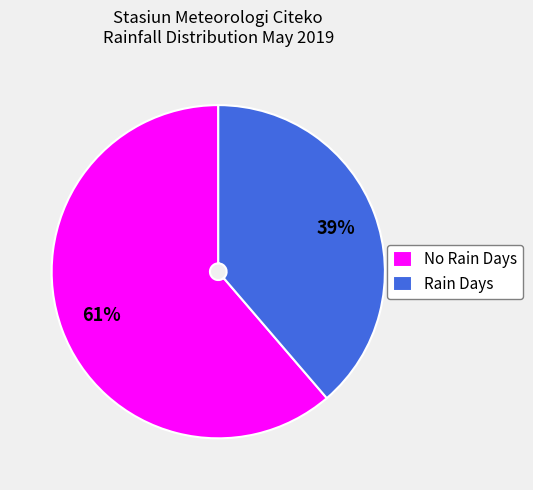

True or false: No Rain Days accounts for 61% of the total.

True